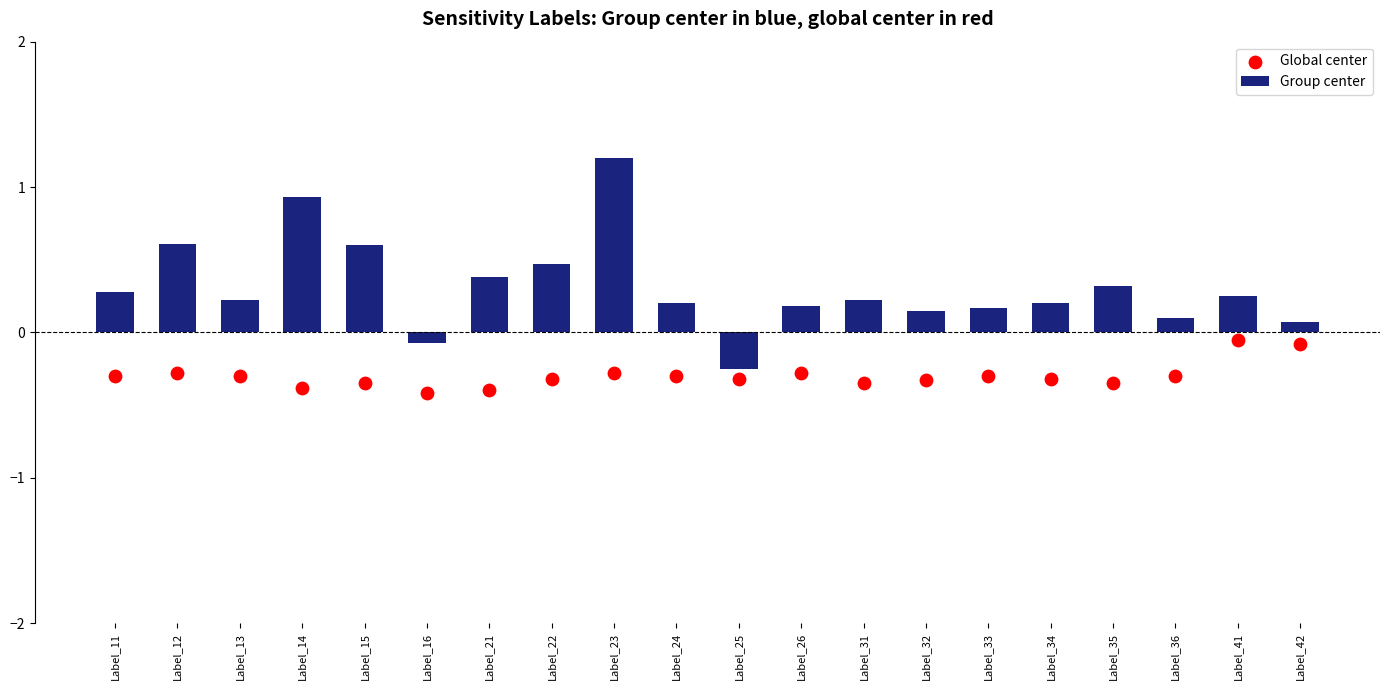

Which series has the largest Y range (max minus min)?

Group center